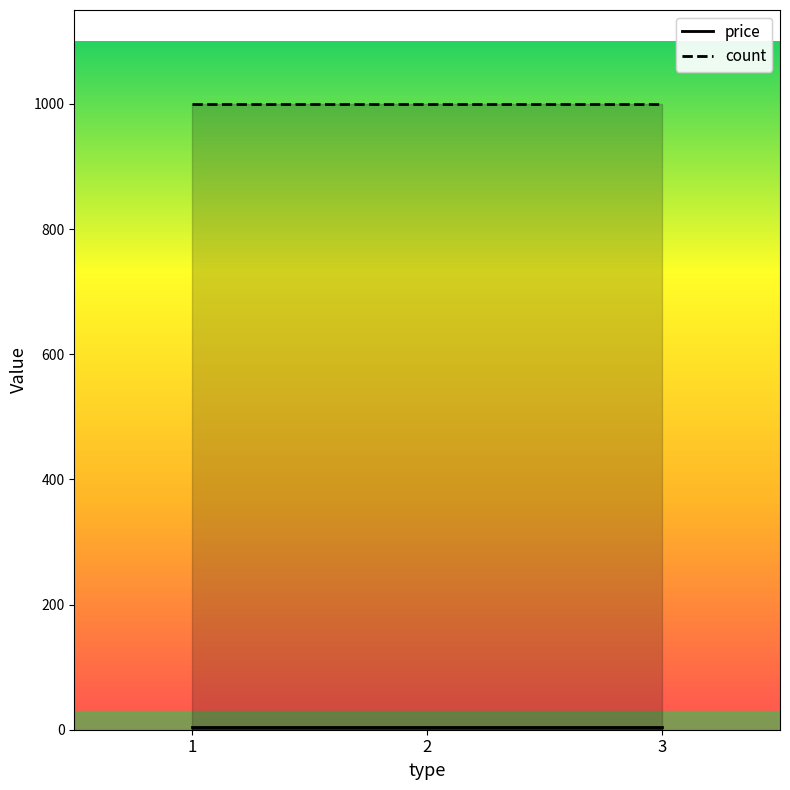

At which label does price reach its peak?

1